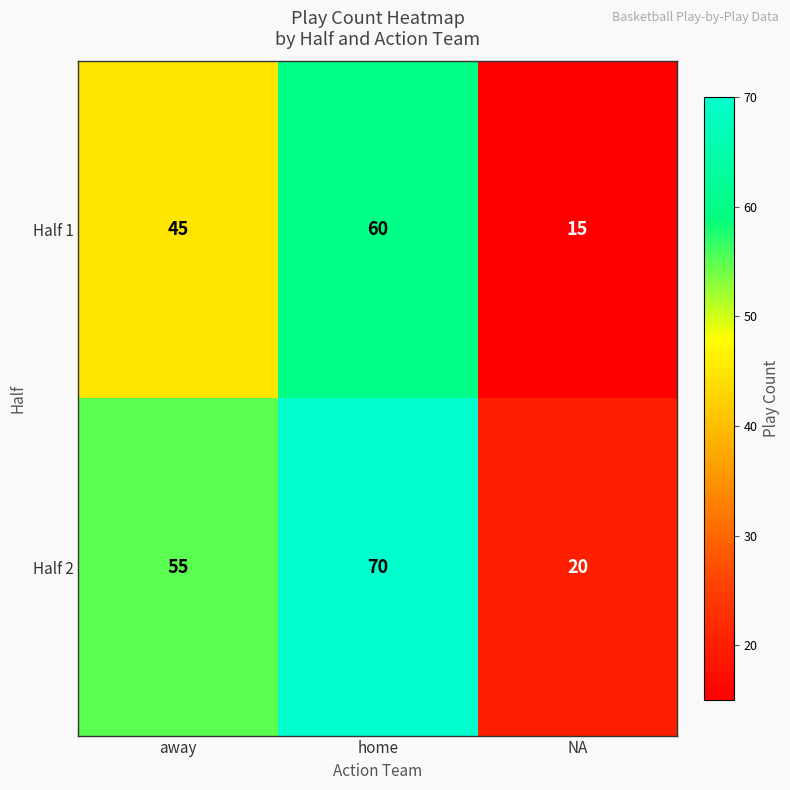

Reading left to right, extract all data points from this chart.

Half 1: away=45	home=60	NA=15
Half 2: away=55	home=70	NA=20